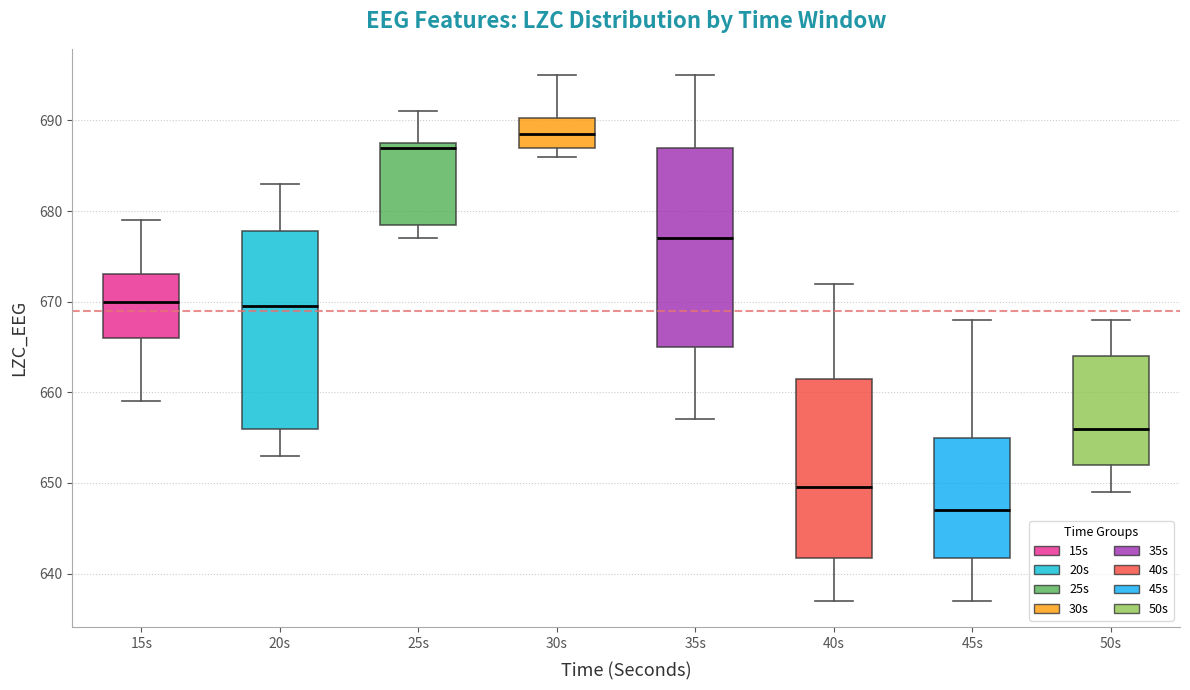

Where does the upper whisker of the box for 30s end on the y-axis? The values are not printed on the chart, so give them approximately, as read against the axis.

695